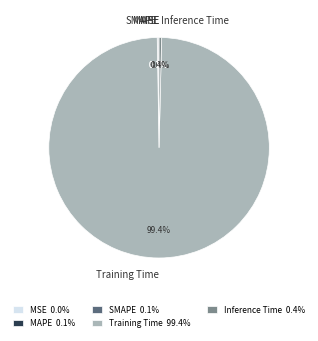

Is Training Time the majority of the pie?

Yes